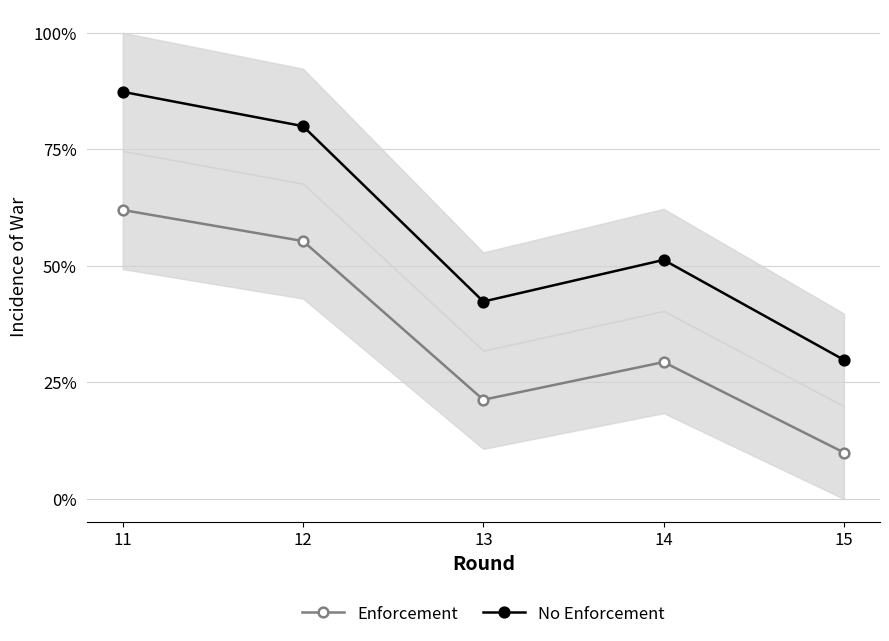

Reading left to right, extract all data points from this chart.

Enforcement: 0.6	0.6	0.2	0.3	0.1
No Enforcement: 0.9	0.8	0.4	0.5	0.3